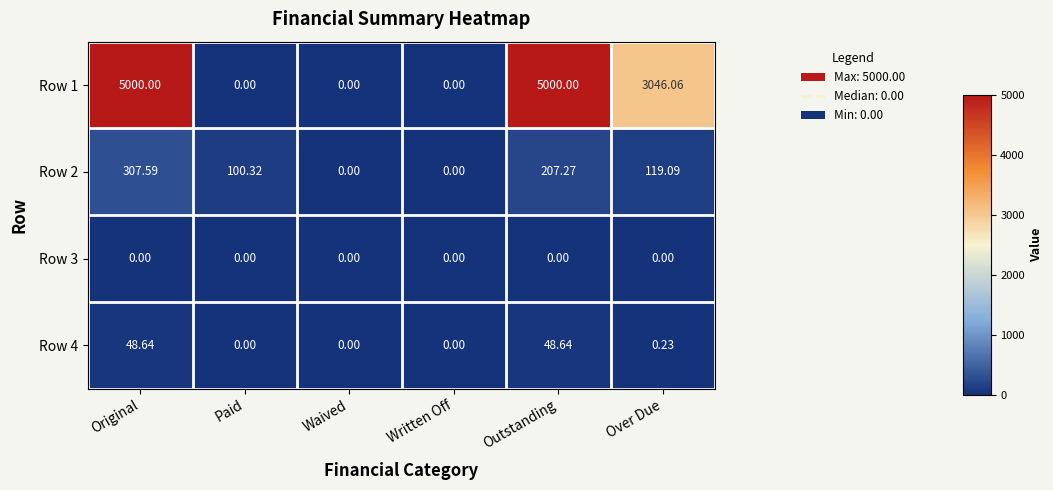

Where is Row 1 nearest to the value 2500?

Over Due